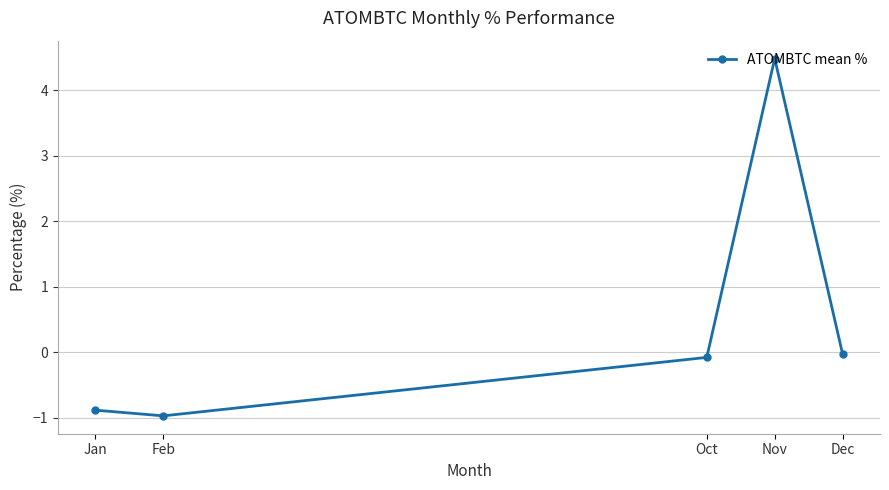

How many positive values are there?

1